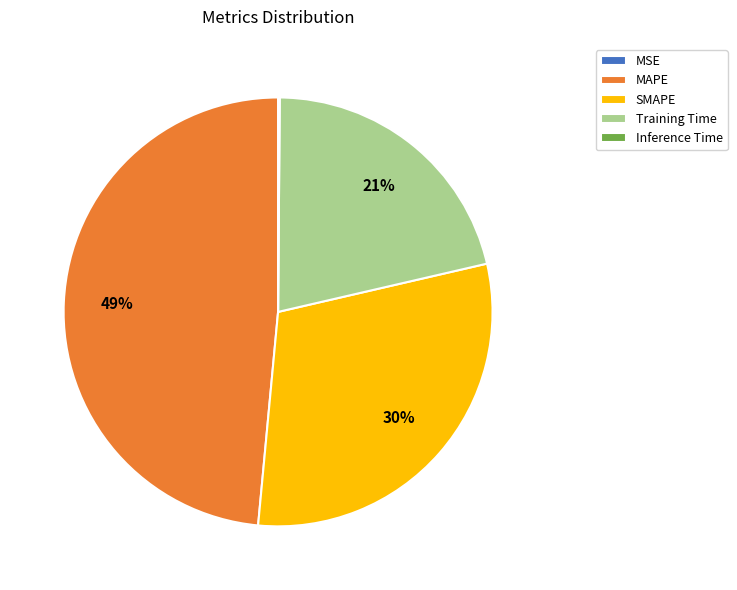

Combined, do Training Time and SMAPE account for over 50%?

Yes